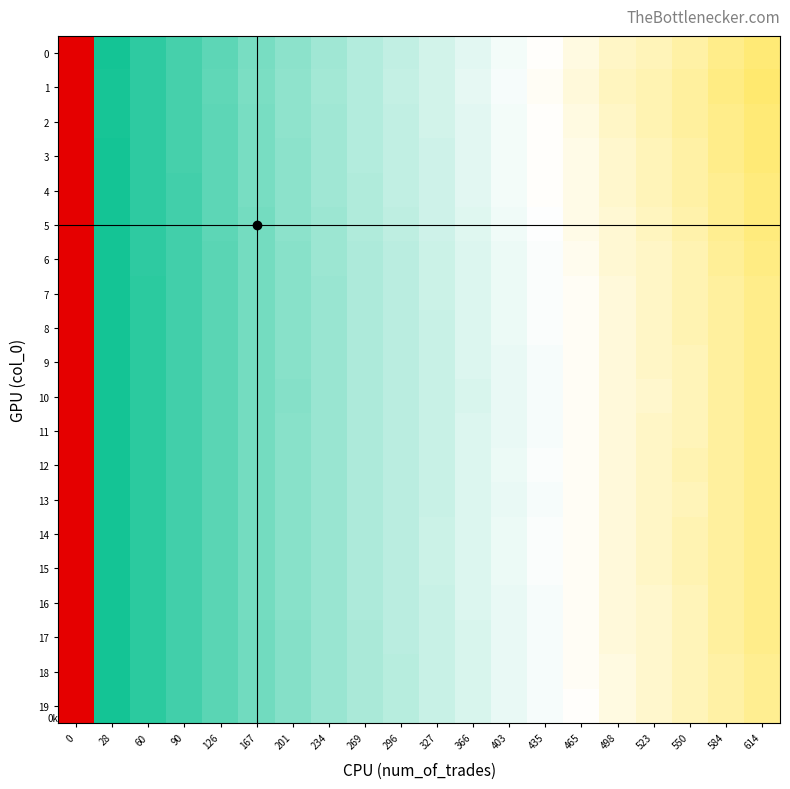

How many categories are shown in the chart?

20